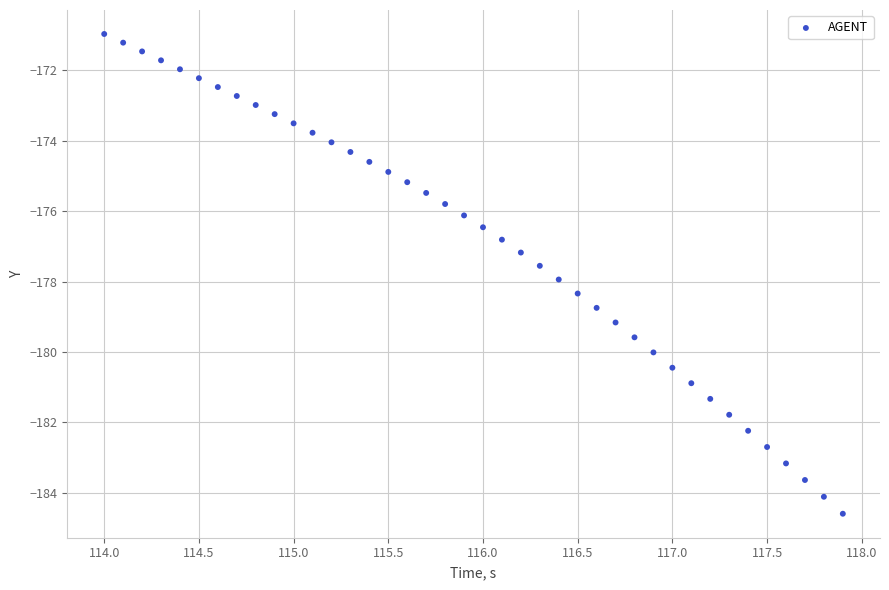

What is the range of X values (max minus min)?

3.9